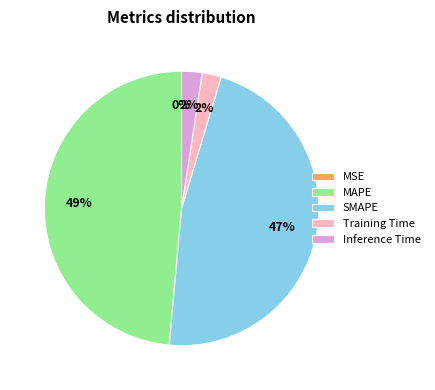

The Training Time slice represents 2% of the pie. True or false?

True